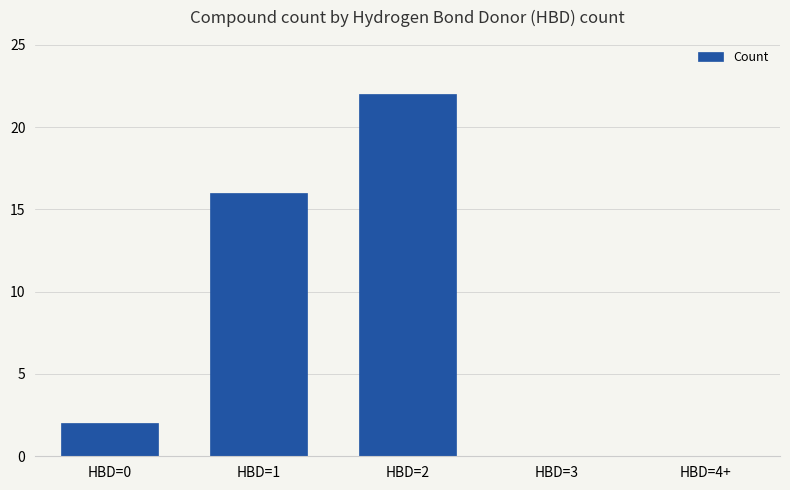

What is the sum of the values at HBD=1 and HBD=2?

38